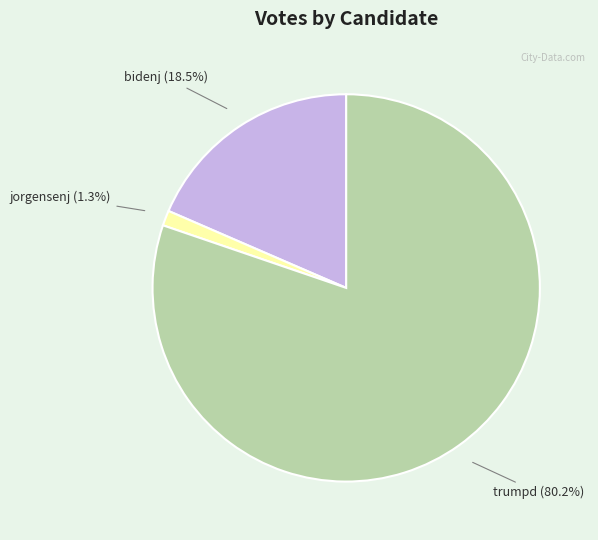

Is there a majority slice in this chart?

Yes